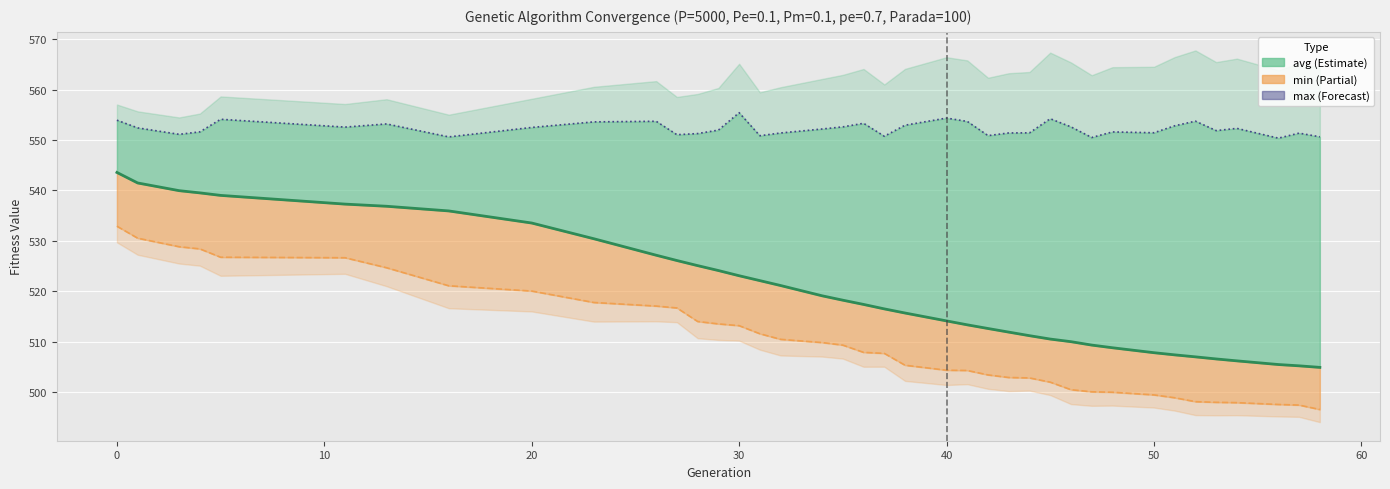

The value of avg at 40 is 896.6. True or false?

False